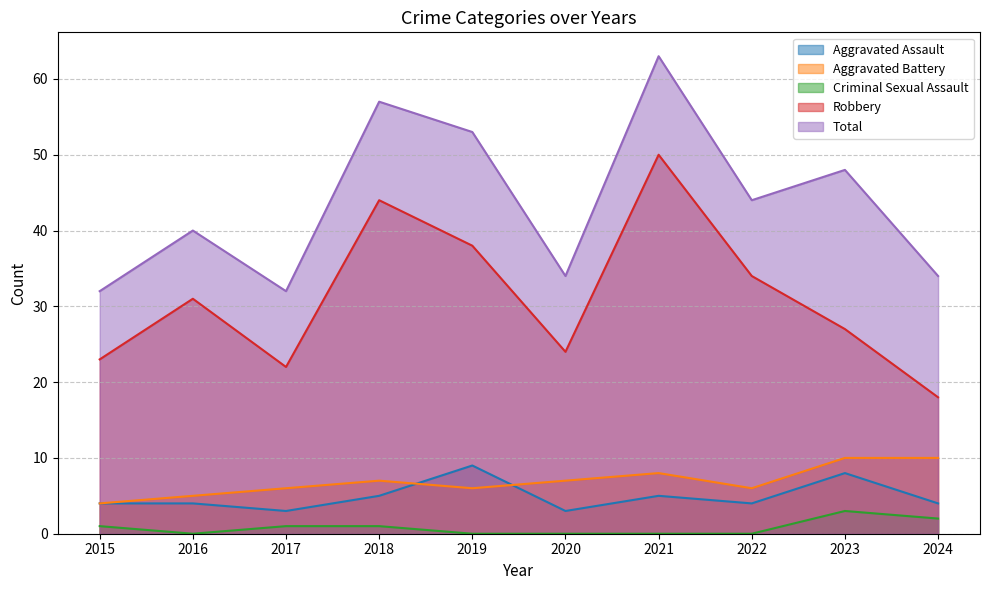

What is the maximum value shown in the chart?

63